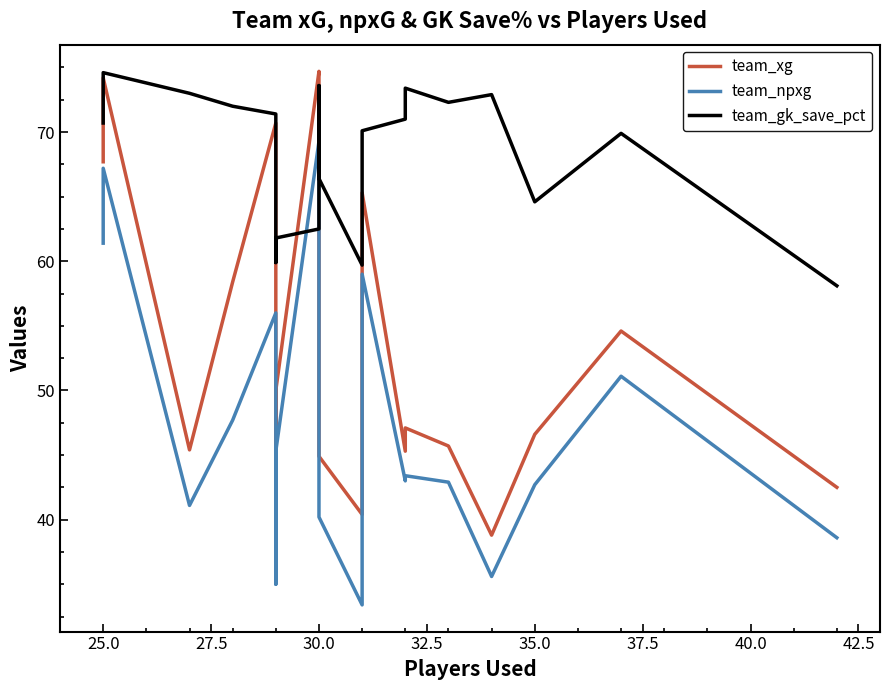

Reading left to right, what are all the values shown in this chart?

team_xg: 67.7	74.2	45.4	58.4	70.7	40.6	50.0	74.7	74.4	58.2	44.9	40.4	65.3	45.3	47.1	45.7	38.8	46.6	54.6	42.5
team_npxg: 61.4	67.2	41.1	47.7	56.0	35.0	45.3	69.3	67.0	50.7	40.2	33.4	59.0	43.0	43.4	42.9	35.6	42.7	51.1	38.6
team_gk_save_pct: 70.7	74.6	73.0	72.0	71.4	59.9	61.8	62.5	73.6	70.2	66.4	59.7	70.1	71.0	73.4	72.3	72.9	64.6	69.9	58.1